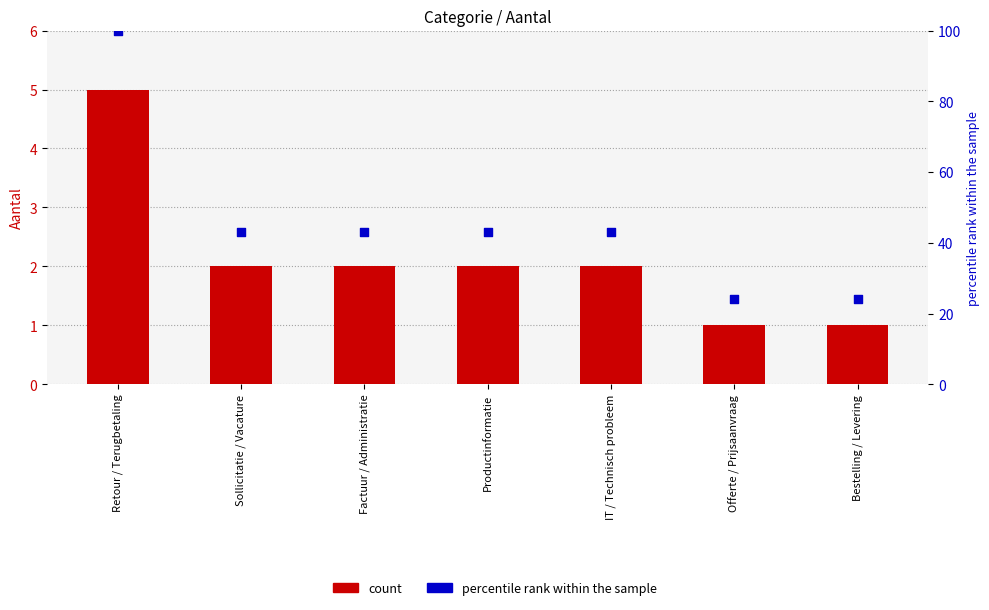

Which series reaches the maximum Y coordinate?

percentile rank within the sample